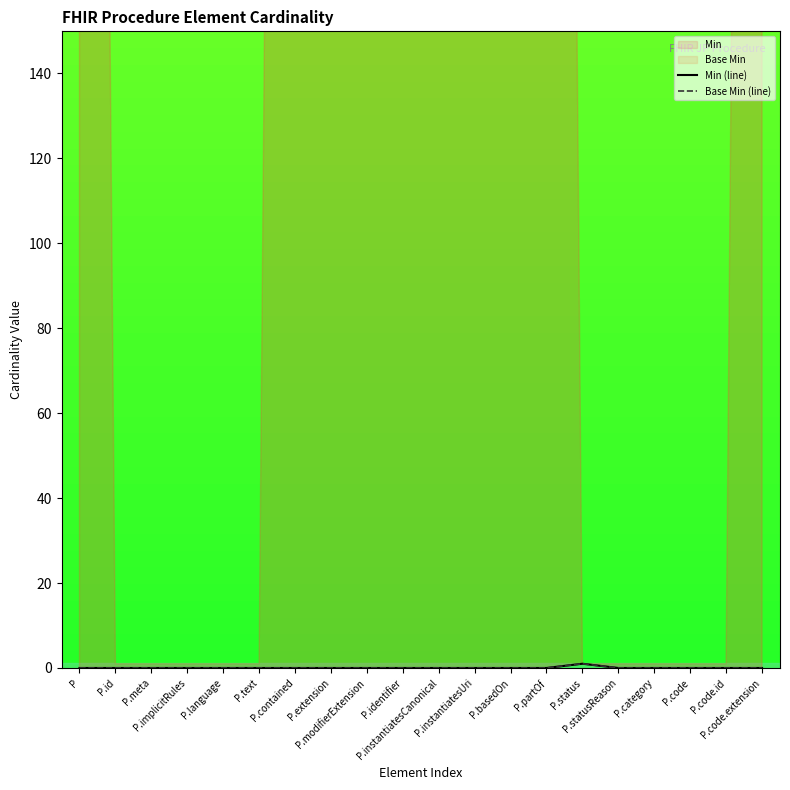

At which label does Min (line) reach its peak?

P.status